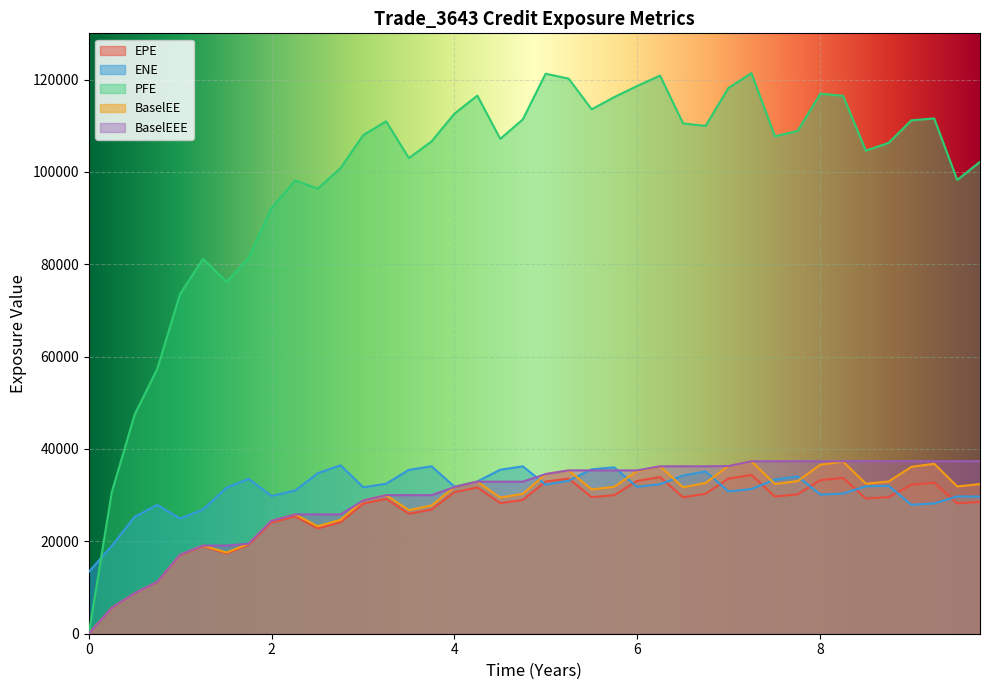

What is the sum of all ENE values?

1247382.0